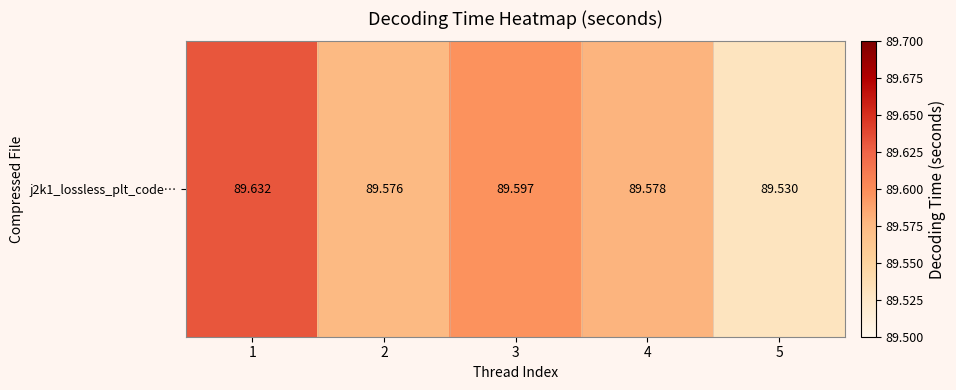

Count the number of categories in the chart.

5